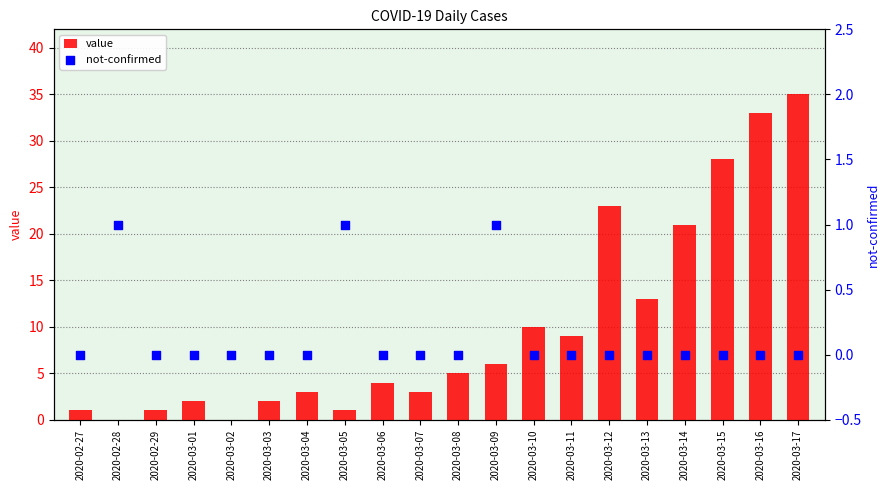

Which series reaches the minimum Y coordinate?

value